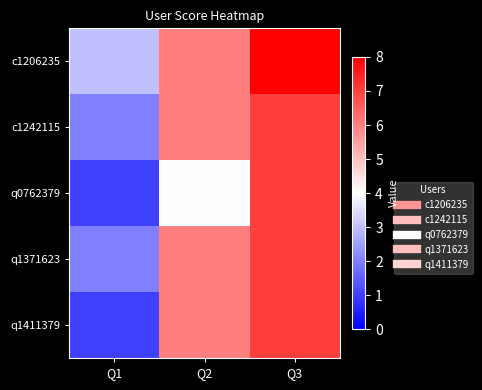

How many data points does each series have?

3